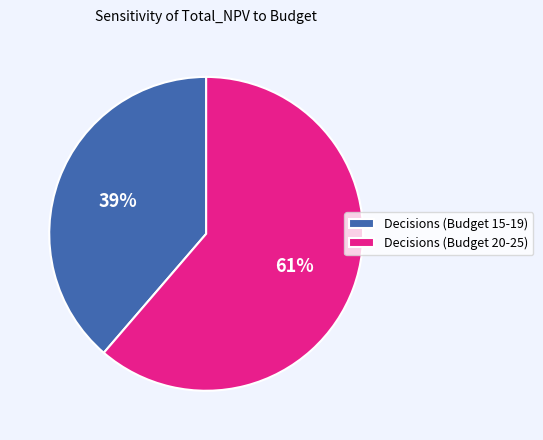

Which slice is the smallest?

Decisions (Budget 15-19)